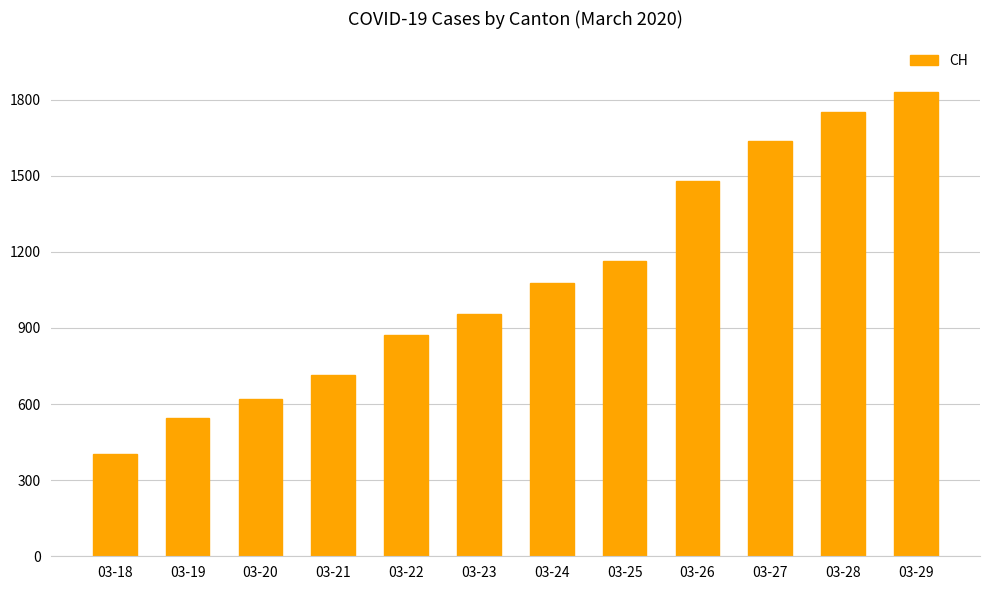

How many bars are there in total?

12